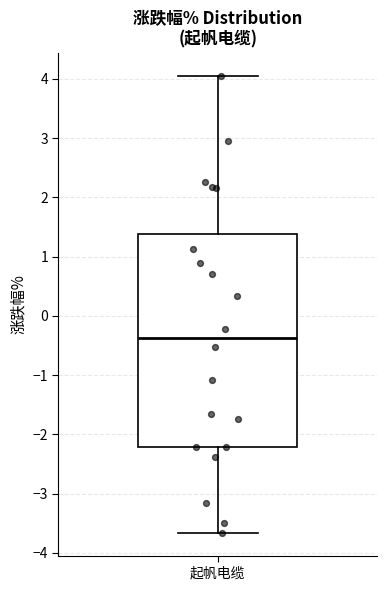

Where does the upper whisker of the box for 起帆电缆 end on the y-axis? The values are not printed on the chart, so give them approximately, as read against the axis.

4.1